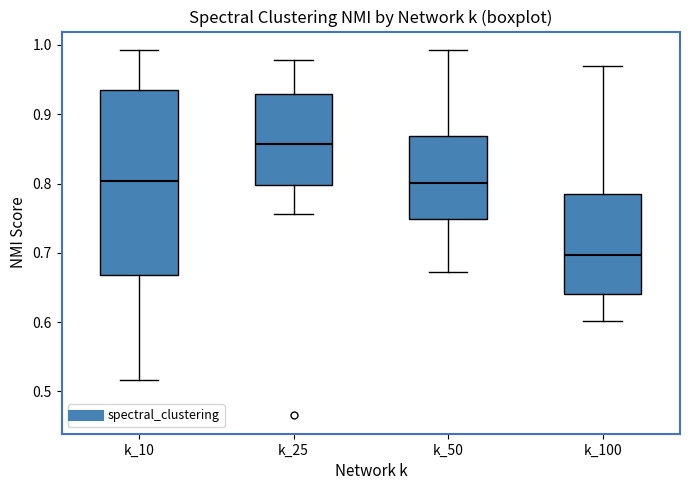

Which box's median line is the lowest?

k_100